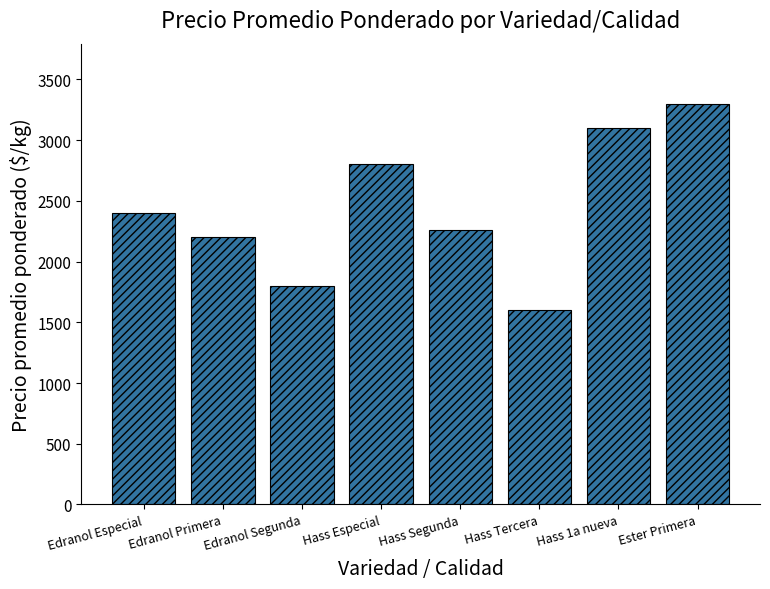

Which label corresponds to the largest value in the chart?

Ester Primera